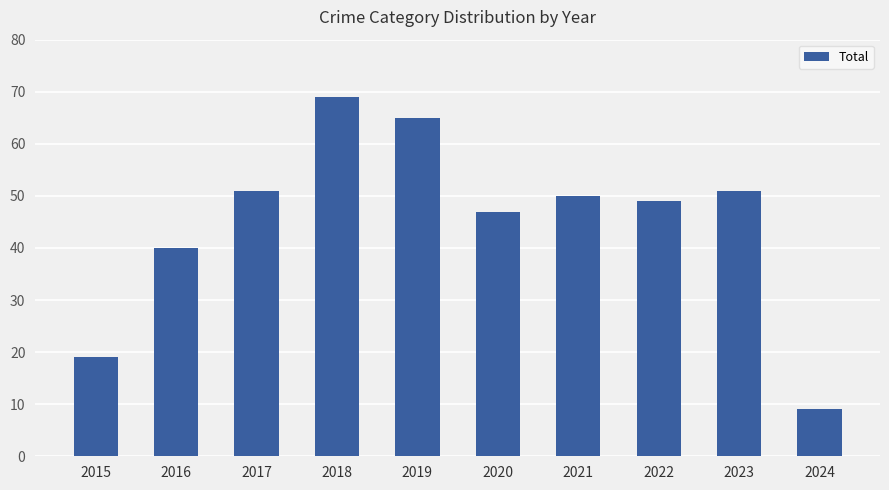

Where does the data first go above 50?

2017